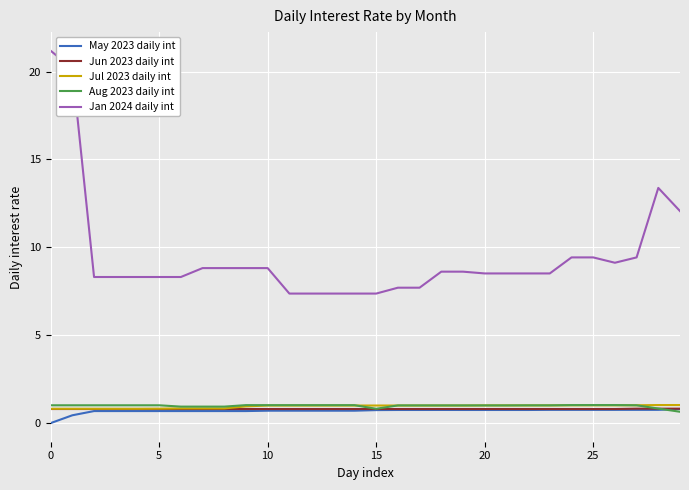

What is the minimum value for Jun 2023 daily int?

0.8